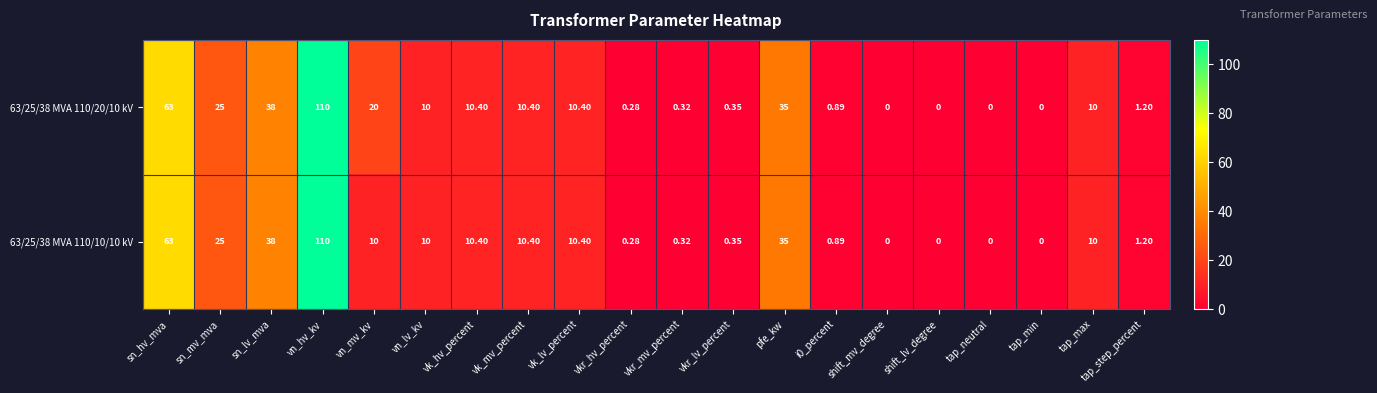

Is the value of 63/25/38 MVA 110/20/10 kV at vn_lv_kv greater than the value of 63/25/38 MVA 110/10/10 kV at shift_lv_degree?

Yes